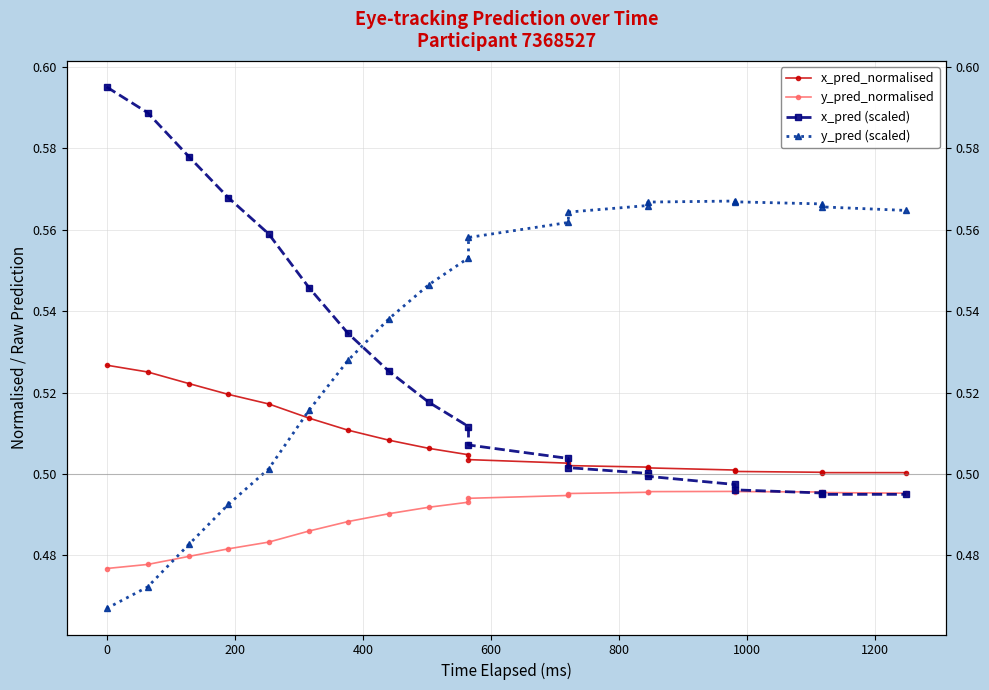

Does the chart display data point markers on the line(s)?

Yes